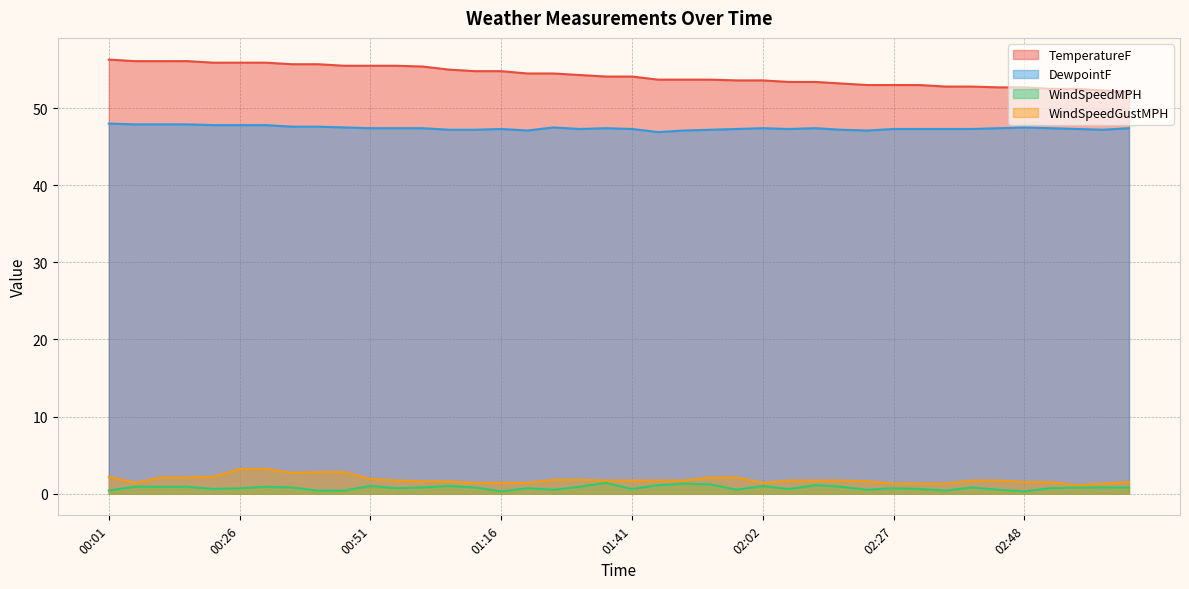

The value of WindSpeedMPH at 02:12 is 0.6. True or false?

False